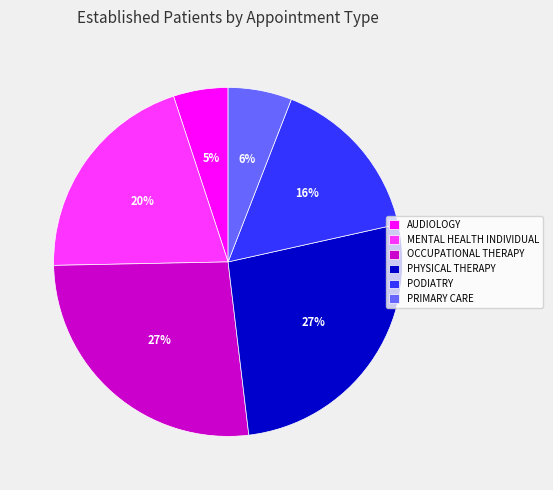

What is the smallest slice in the pie chart?

AUDIOLOGY